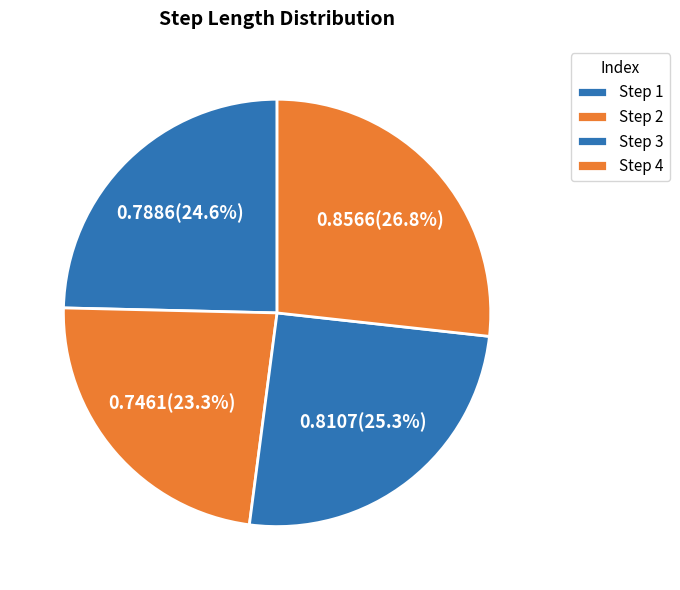

Count the number of slices in the pie.

4